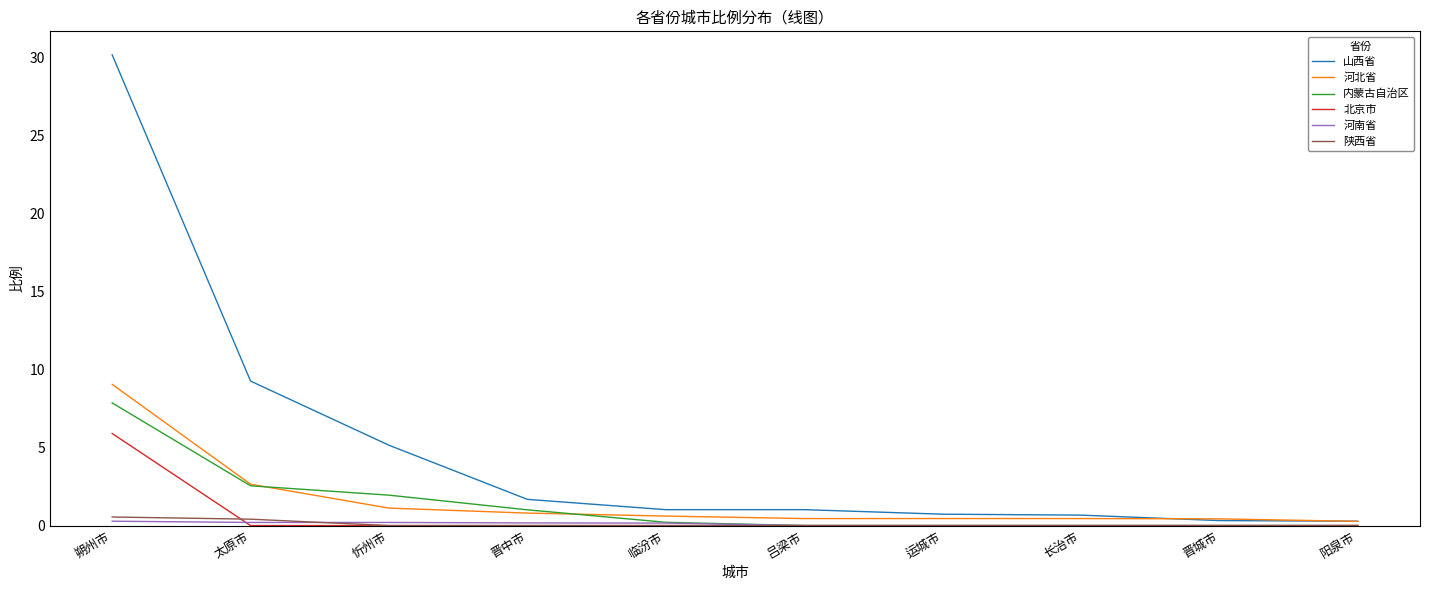

At how many categories does at least one series exceed 2?

3